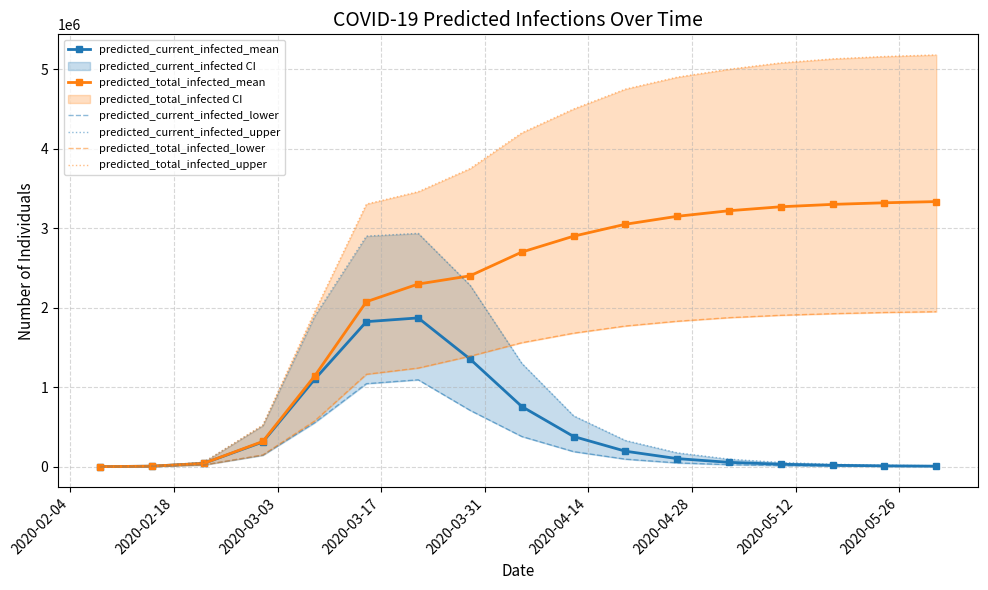

Which series changed the most between 2020-02-04 and 2020-03-03?

predicted_current_infected_upper